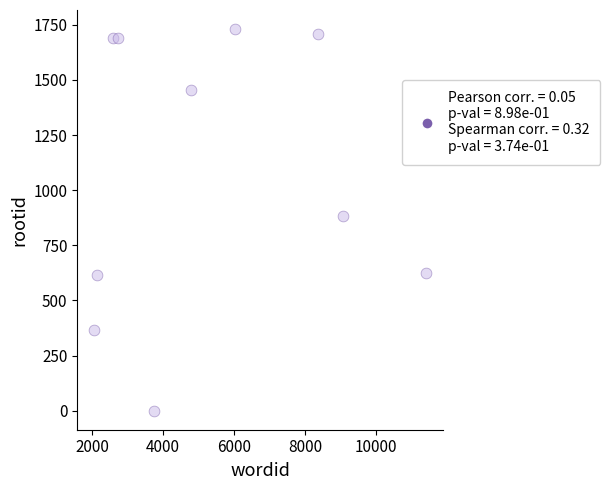

What is the average X value?

5294